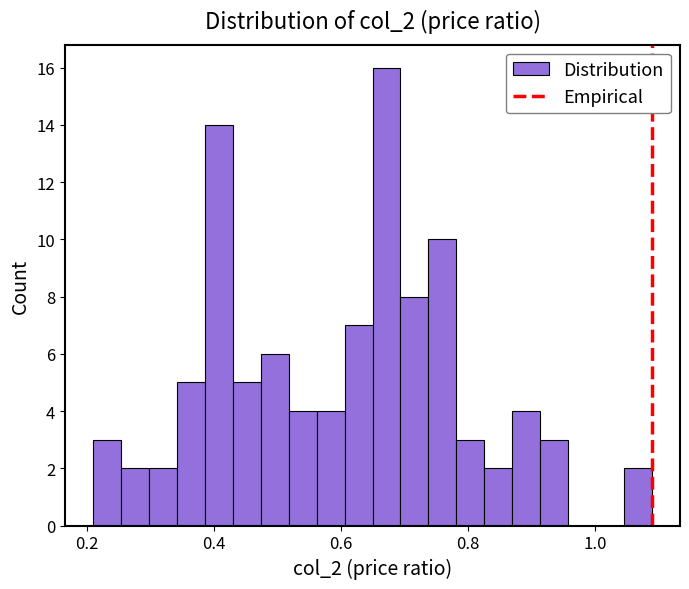

Around what value on the x-axis is the tallest bar? Give the approximate position of its centre, as read against the axis.

0.68